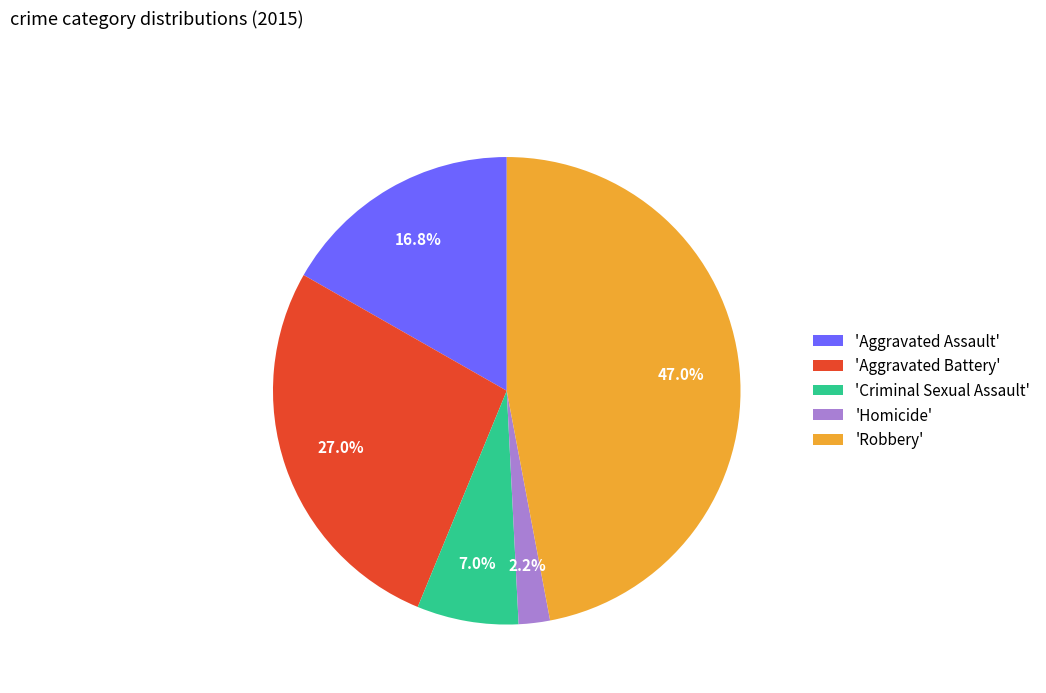

Count the number of slices in the pie.

5